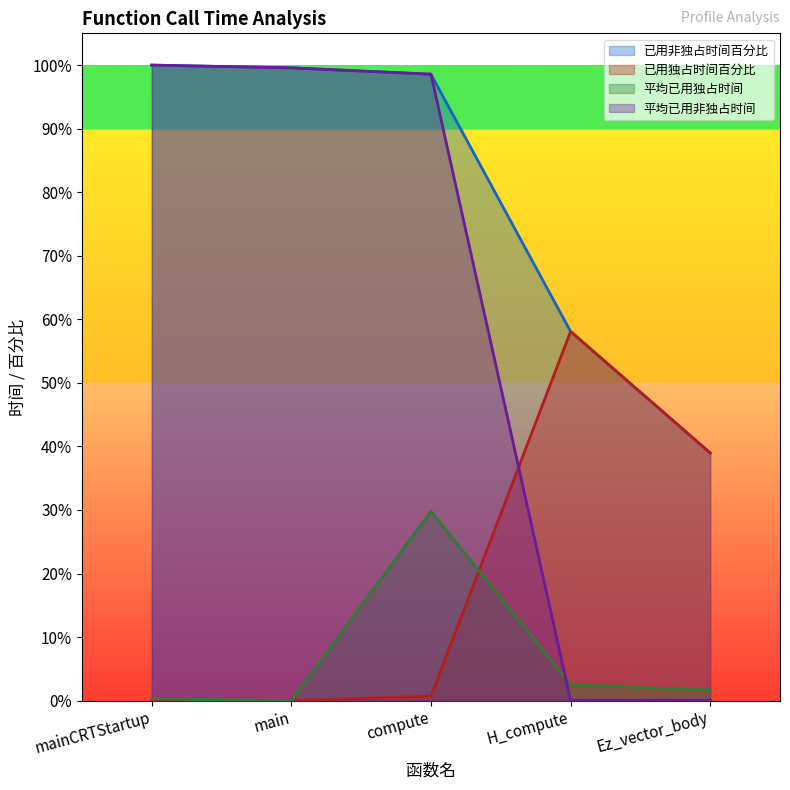

Which has a higher value, Ez_vector_body or compute?

compute